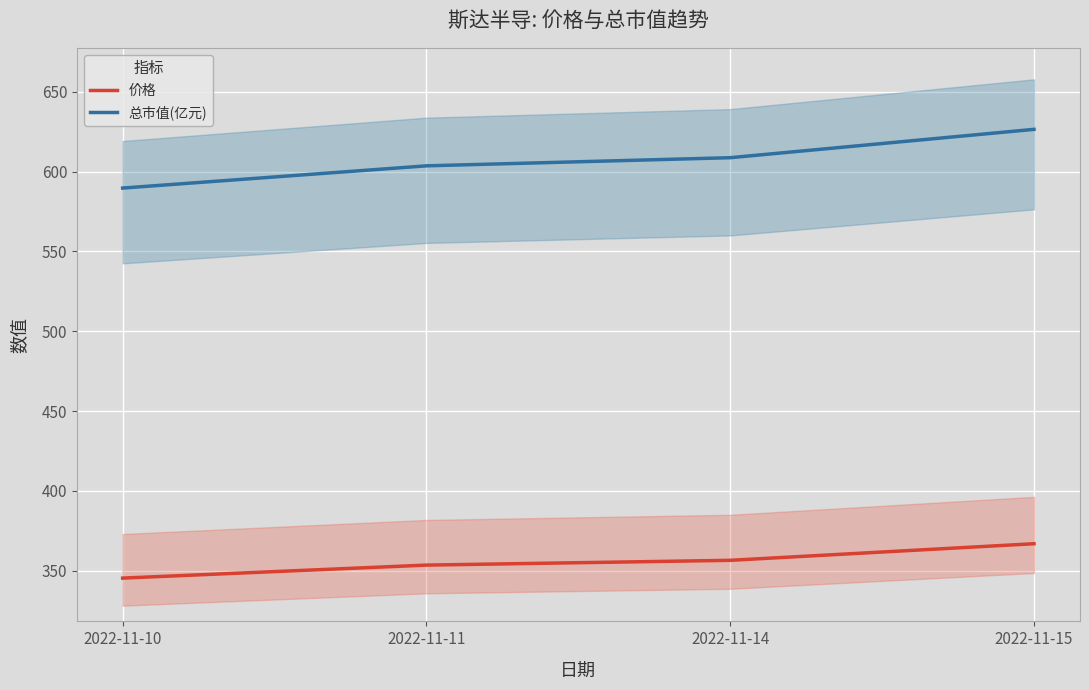

At which label does 价格 first exceed 356?

2022-11-14